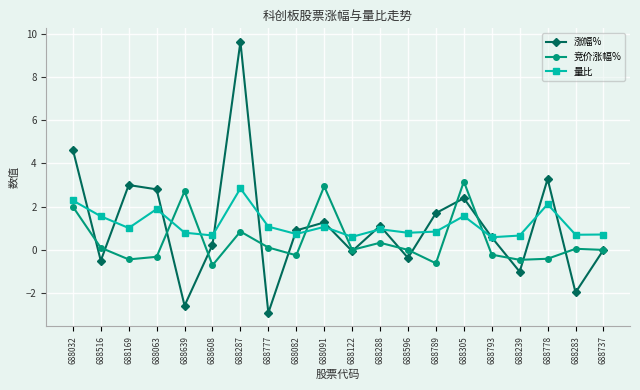

What is the difference between the maximum and minimum values in the 竞价涨幅% series?

3.9